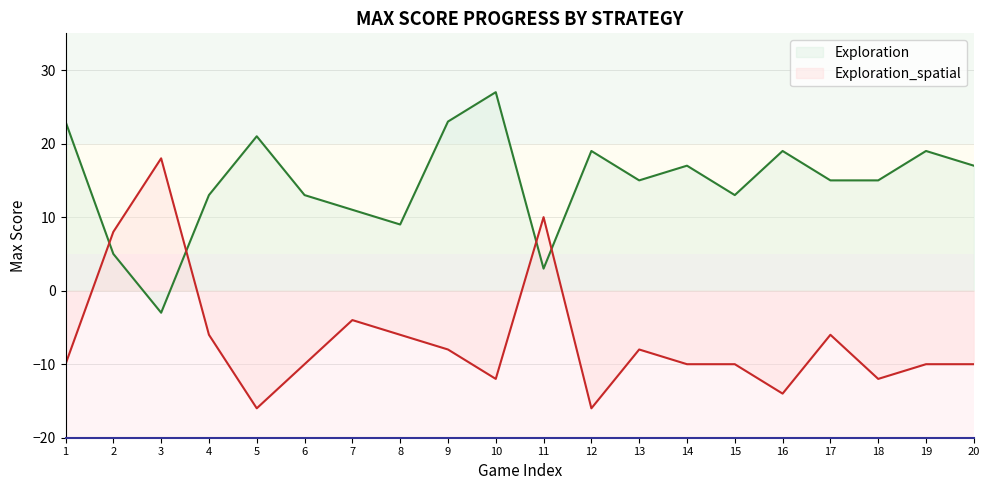

Where is the first local maximum for Exploration_spatial?

3